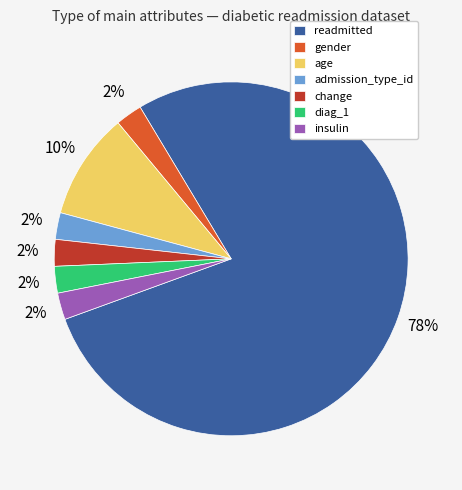

How many slices are in this pie chart?

7